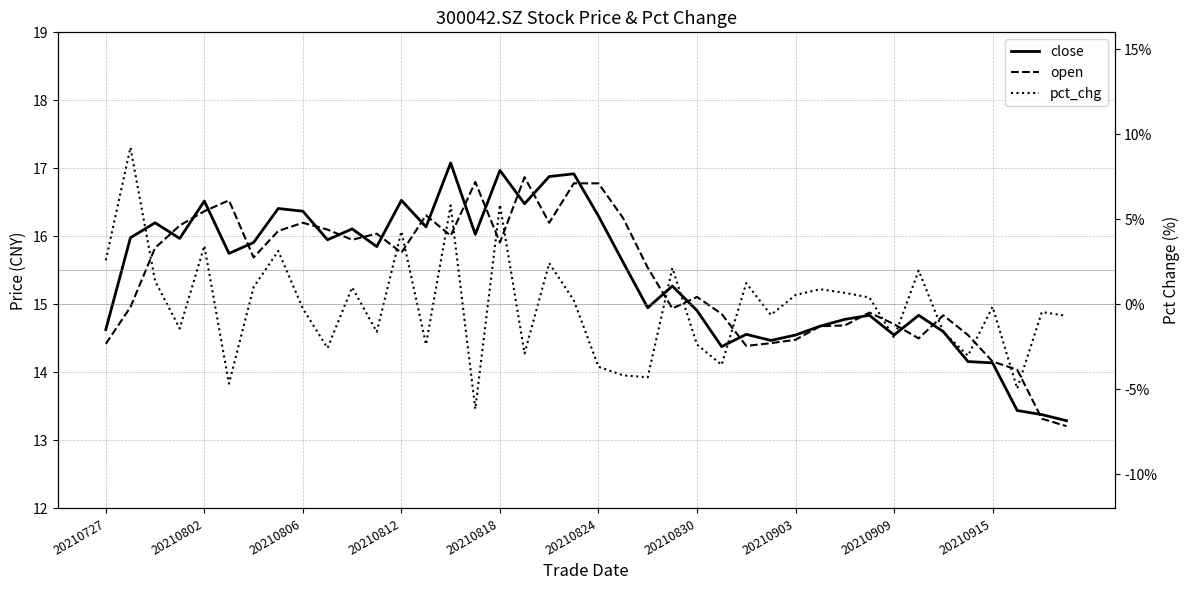

Reading left to right, extract all data points from this chart.

close: 14.6	16.0	16.2	16.0	16.5	15.8	15.9	16.4	16.4	15.9	16.1	15.8	16.5	16.1	17.1	16.0	17.0	16.5	16.9	16.9	16.3	15.6	14.9	15.3	14.9	14.4	14.6	14.5	14.6	14.7	14.8	14.8	14.6	14.8	14.6	14.2	14.1	13.4	13.4	13.3
open: 14.4	15.0	15.8	16.2	16.4	16.5	15.7	16.1	16.2	16.1	15.9	16.0	15.8	16.3	16.0	16.8	15.9	16.9	16.2	16.8	16.8	16.3	15.5	14.9	15.1	14.9	14.4	14.4	14.5	14.7	14.7	14.9	14.7	14.5	14.8	14.6	14.2	14.0	13.3	13.2
pct_chg: 2.6	9.2	1.4	-1.4	3.4	-4.7	1.0	3.1	-0.2	-2.6	1.0	-1.6	4.3	-2.4	5.8	-6.1	5.9	-2.9	2.4	0.2	-3.7	-4.2	-4.3	2.1	-2.4	-3.6	1.3	-0.6	0.6	0.9	0.7	0.4	-2.0	2.0	-1.6	-3.0	-0.1	-5.0	-0.4	-0.7